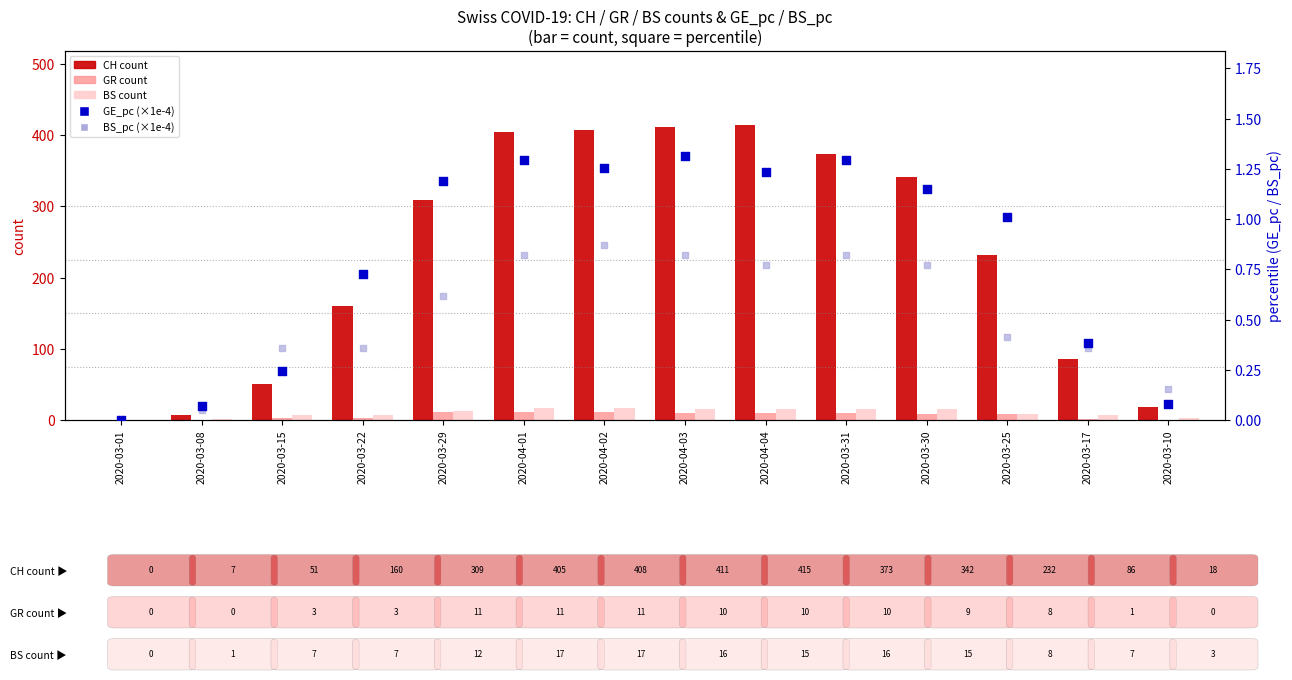

Which series reaches the maximum Y coordinate?

CH count